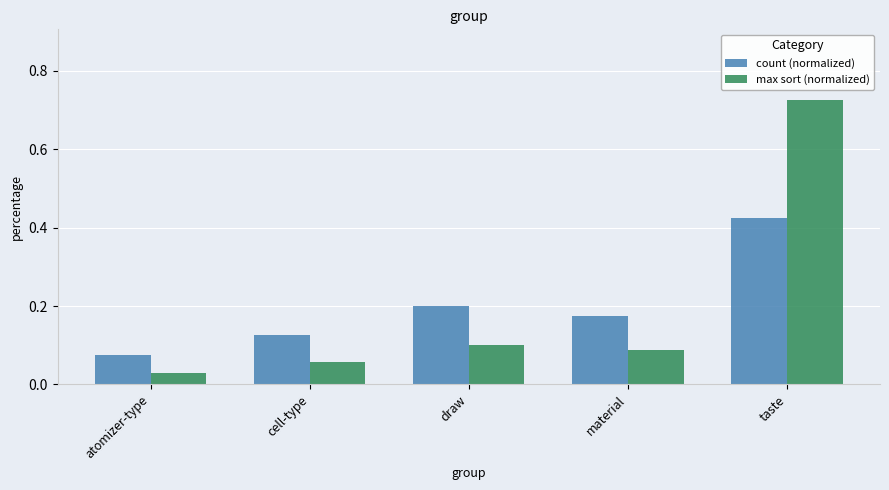

Between material and taste, which series saw the biggest shift?

max sort (normalized)